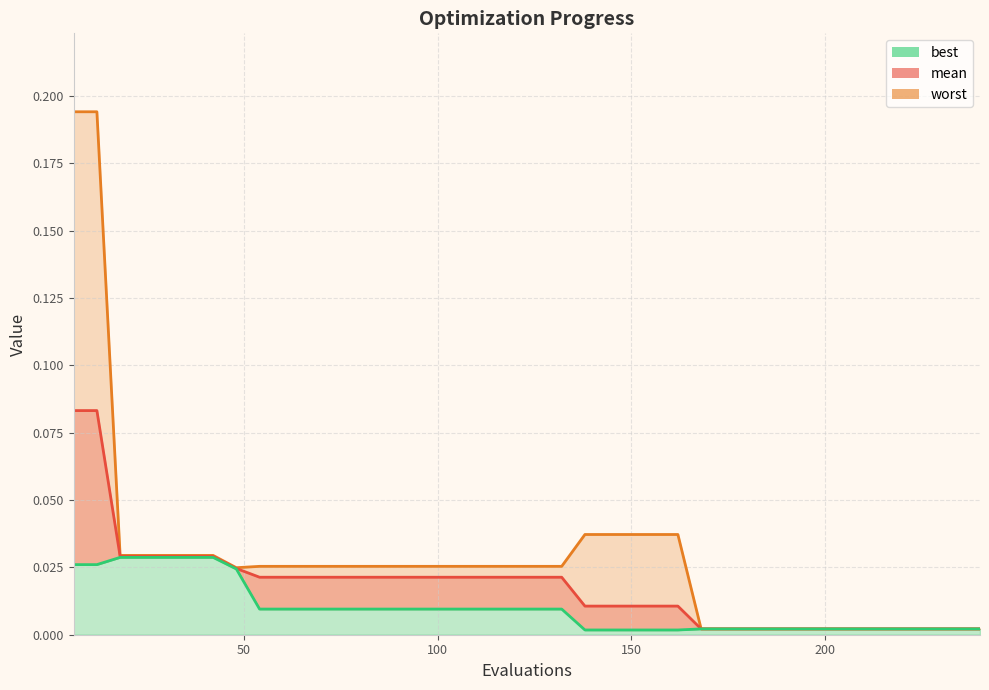

True or false: worst and best cross at least once.

False